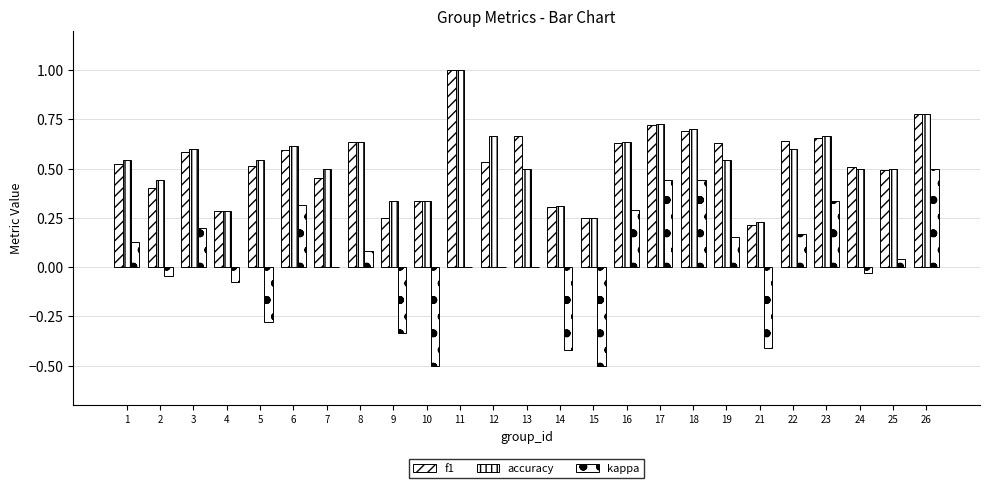

Count the number of categories in the chart.

25